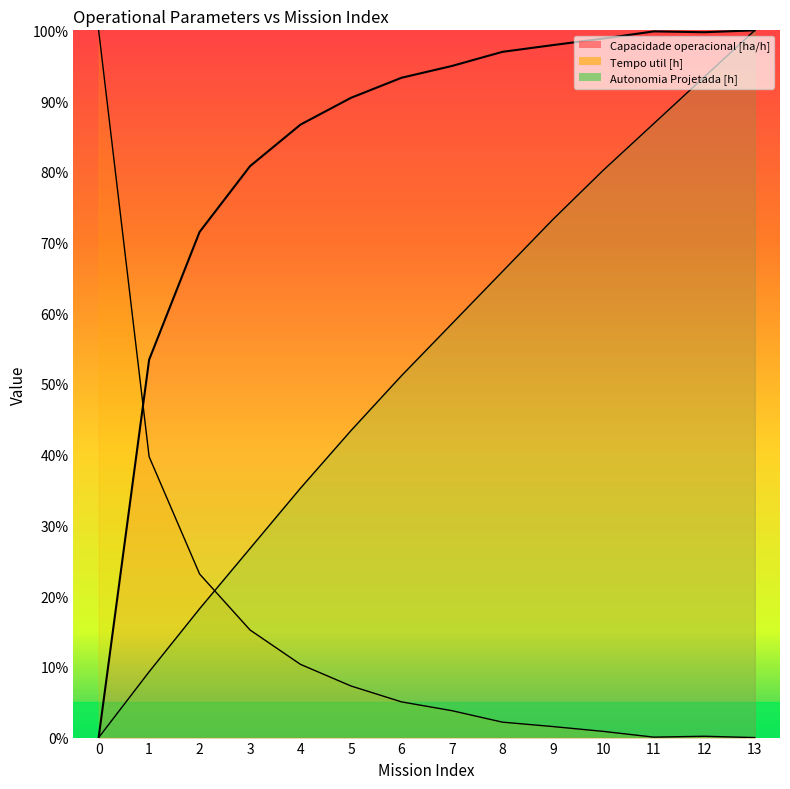

At which label is Capacidade operacional [ha/h] closest to 50?

1